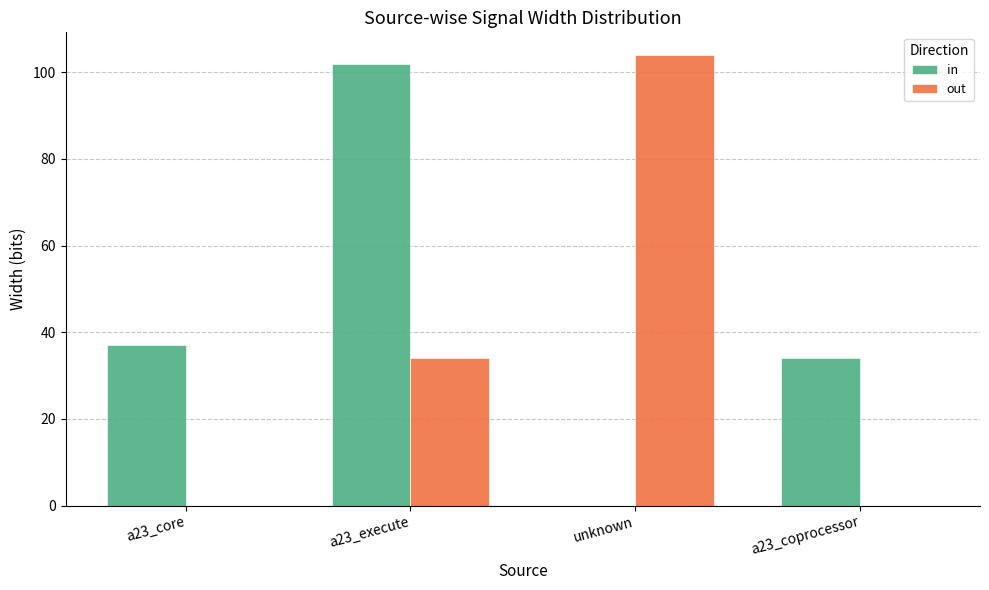

Count the number of categories in the chart.

4